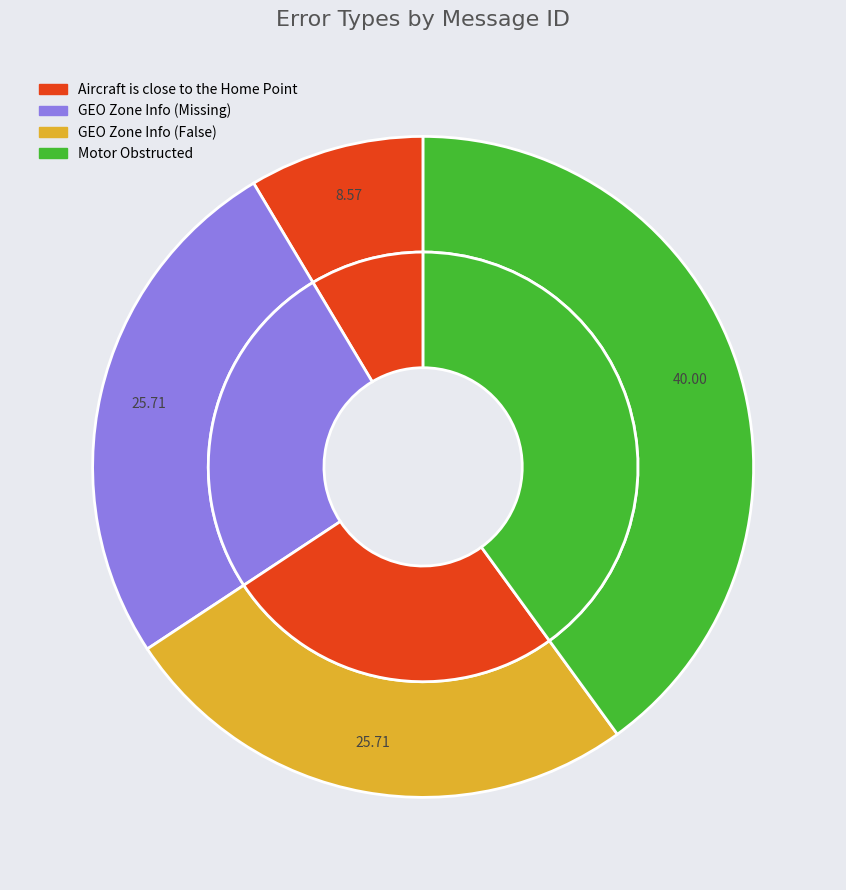

Combined, what portion of the pie is Motor Obstructed and GEO Zone Info (Missing)?

65.7%